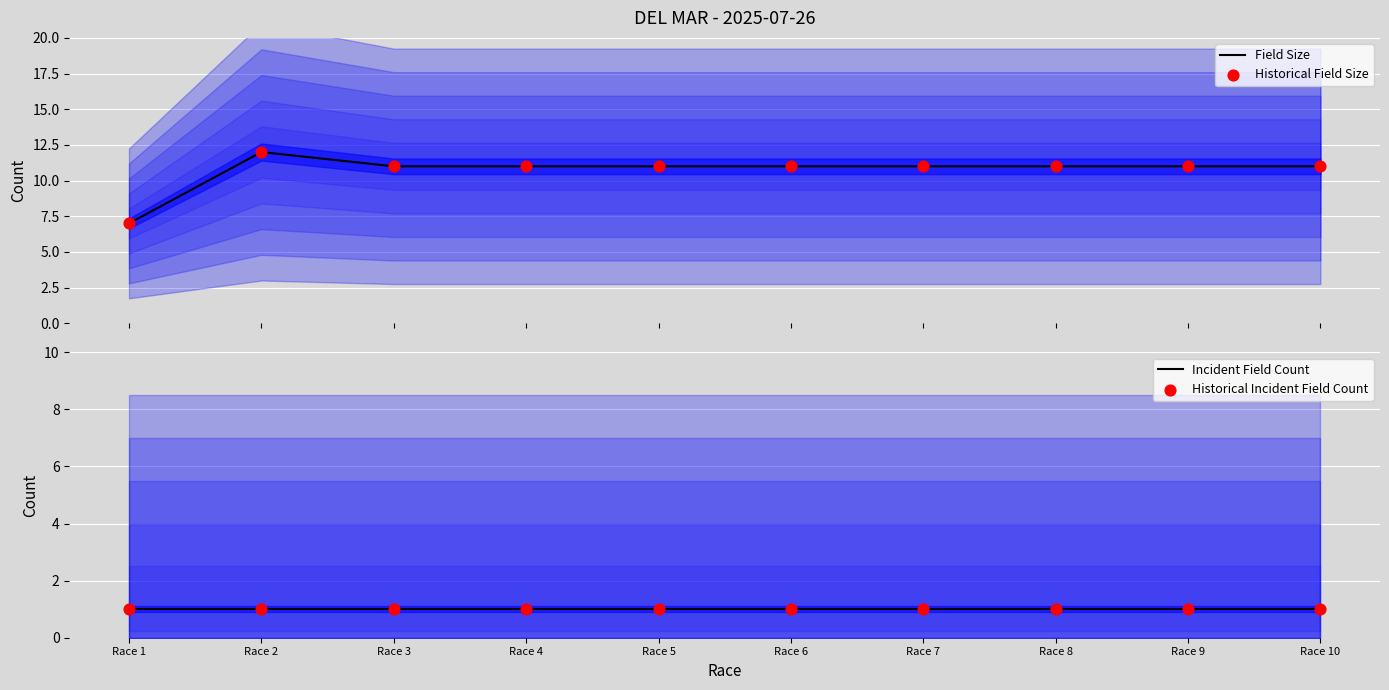

What are all the series names shown in the legend?

Field Size, Historical Field Size, Incident Field Count, Historical Incident Field Count